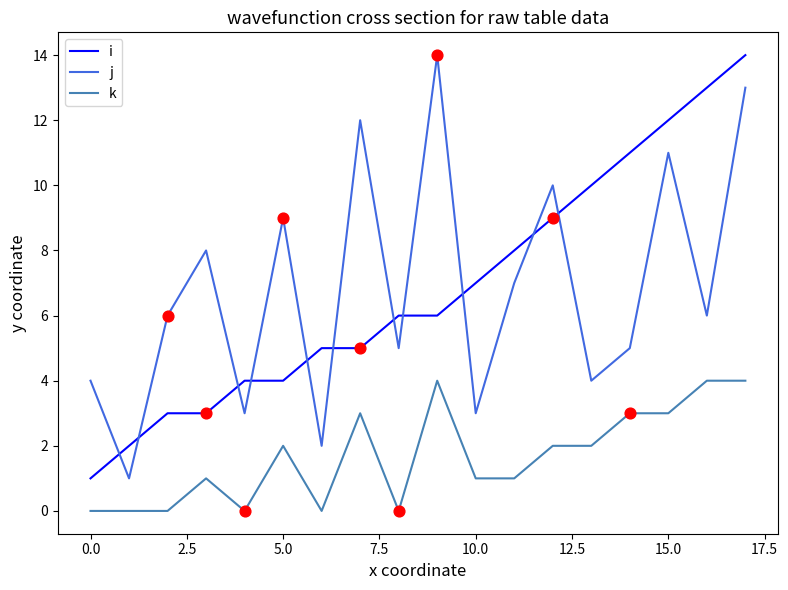

What is the difference between the maximum and minimum values in the j series?

13